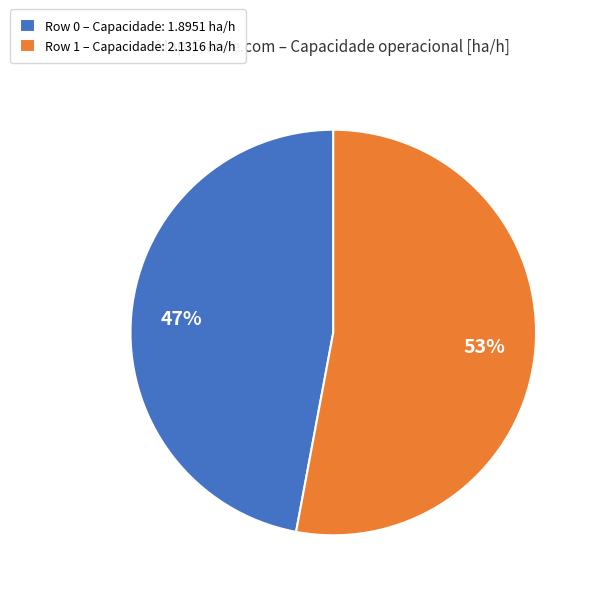

Is the sum of Row 1 and Row 0 greater than half?

Yes